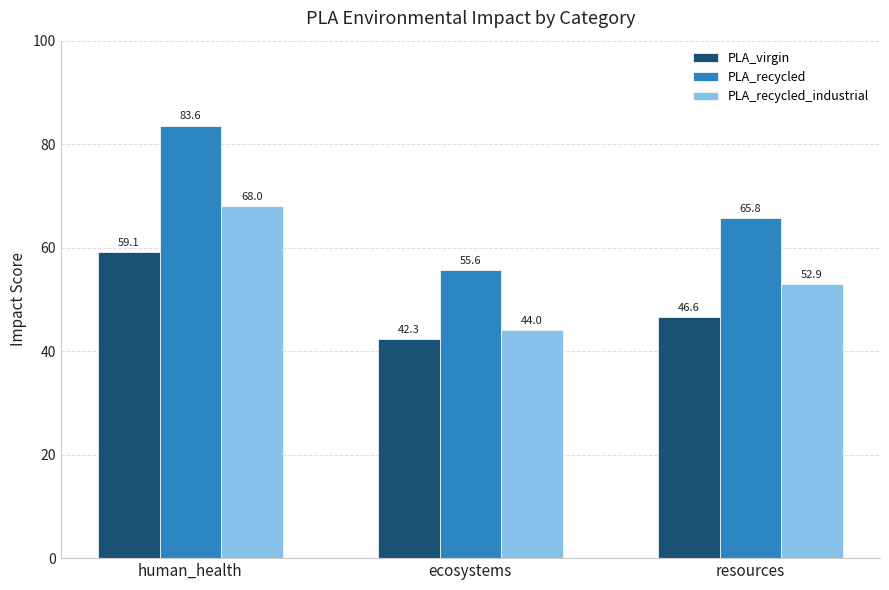

Rank the series by their maximum value, from lowest to highest.

PLA_virgin, PLA_recycled_industrial, PLA_recycled